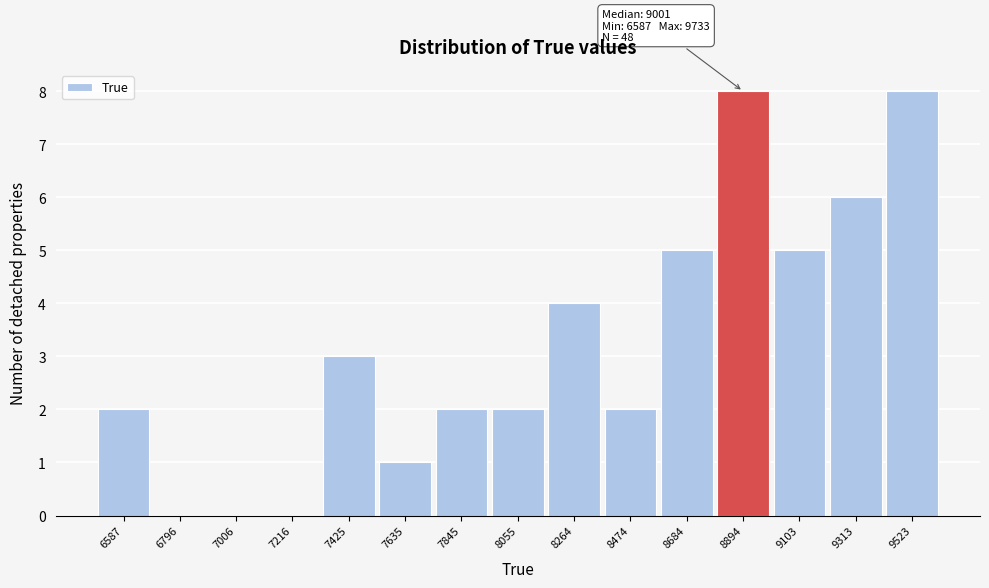

Reading left to right, transcribe all the data shown in this chart.

6587=2	6796=0	7006=0	7216=0	7425=3	7635=1	7845=2	8055=2	8264=4	8474=2	8684=5	8894=8	9103=5	9313=6	9523=8